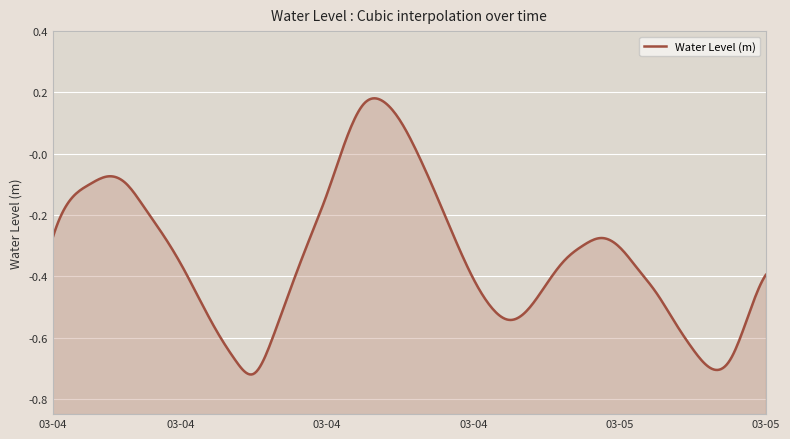

What is the average value?

-0.3